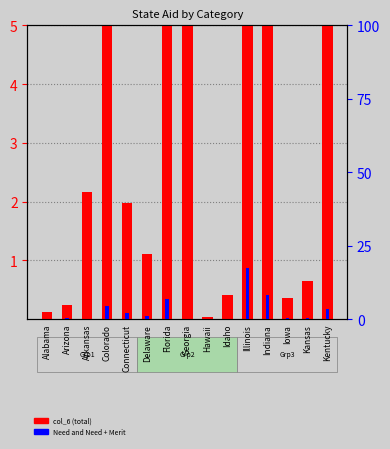

Which category has the lowest value in the Need and Need + Merit series?

Hawaii